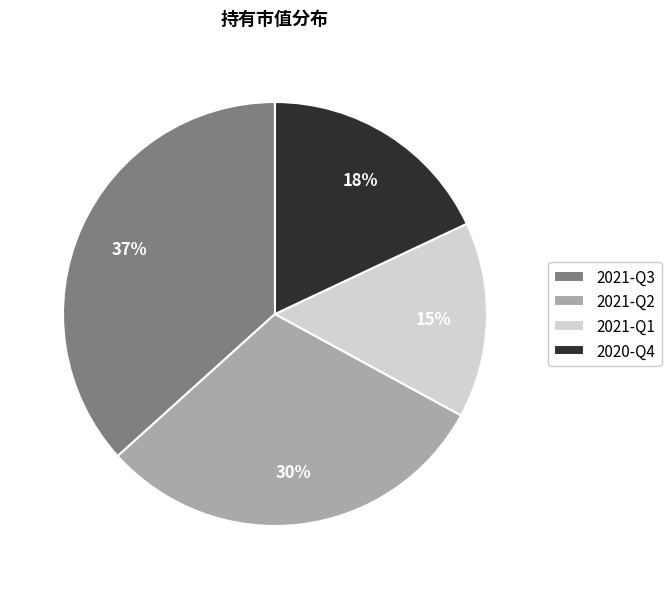

Combined, do 2020-Q4 and 2021-Q2 account for over 50%?

No